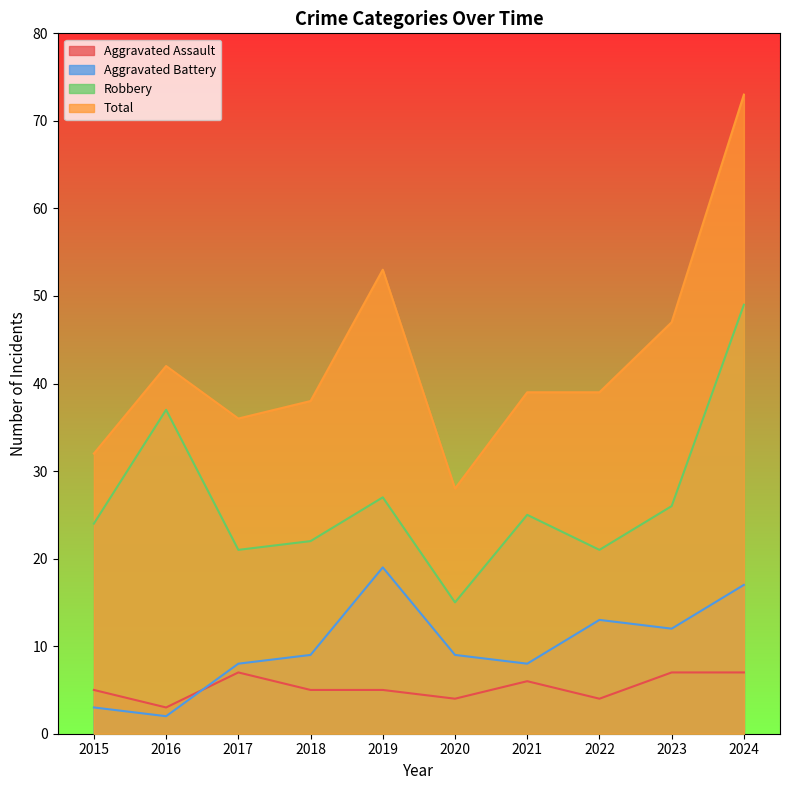

List the labels in order of Aggravated Assault value, largest first.

2017, 2023, 2024, 2021, 2015, 2018, 2019, 2020, 2022, 2016